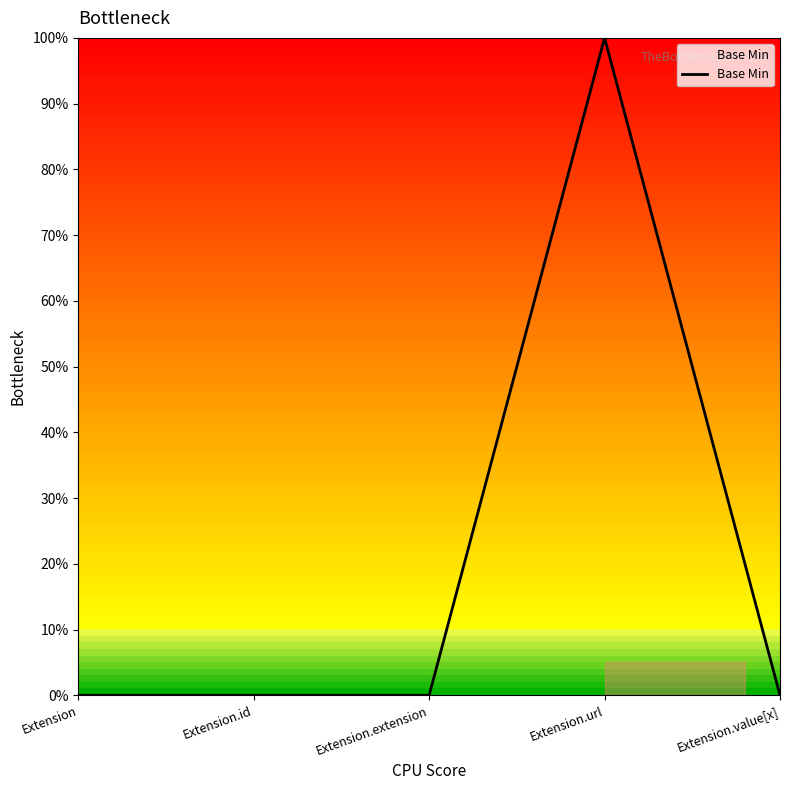

What is the label of the 4th point from the left?

Extension.url